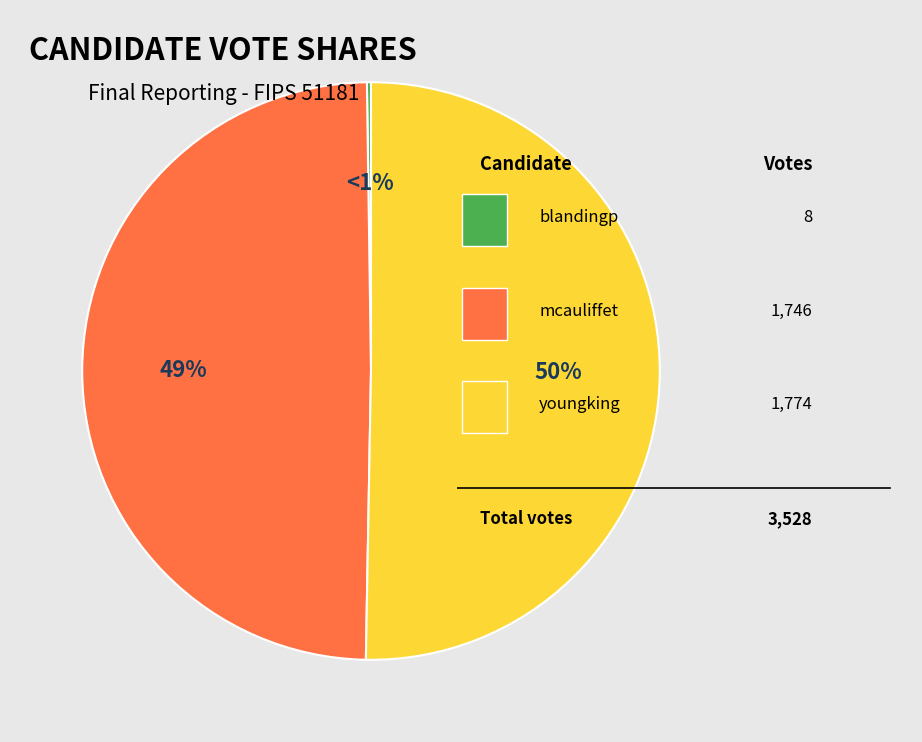

Does youngking represent more than half of the total?

Yes